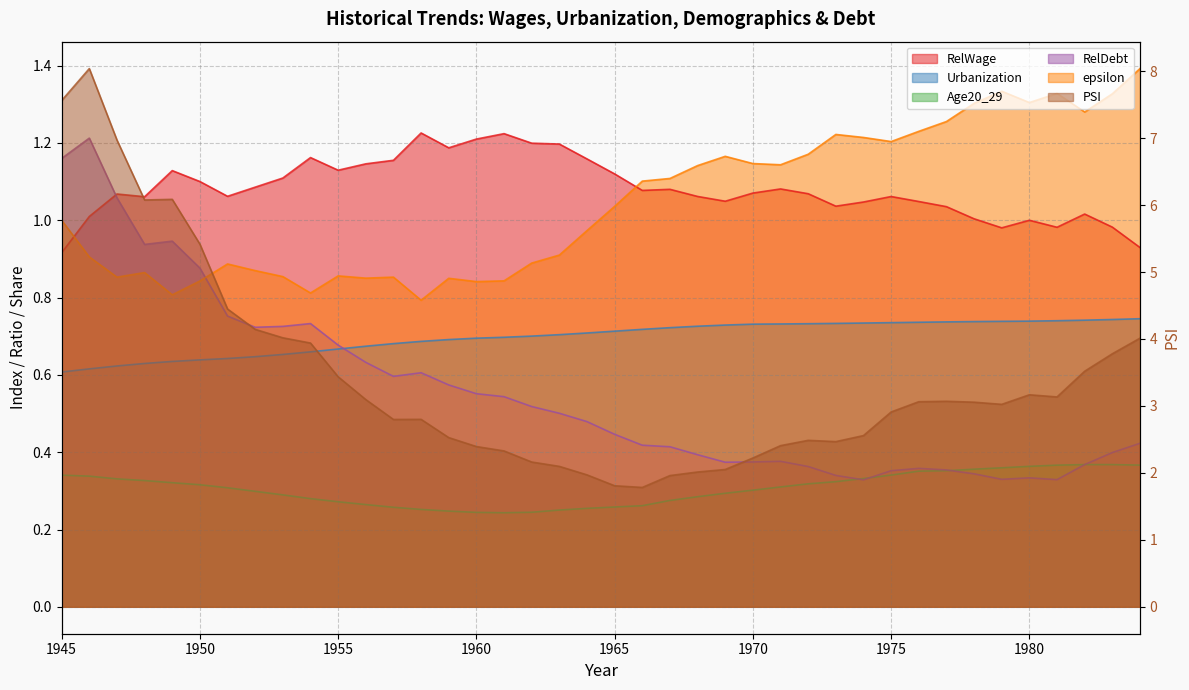

How many times do RelWage and epsilon cross each other?

2